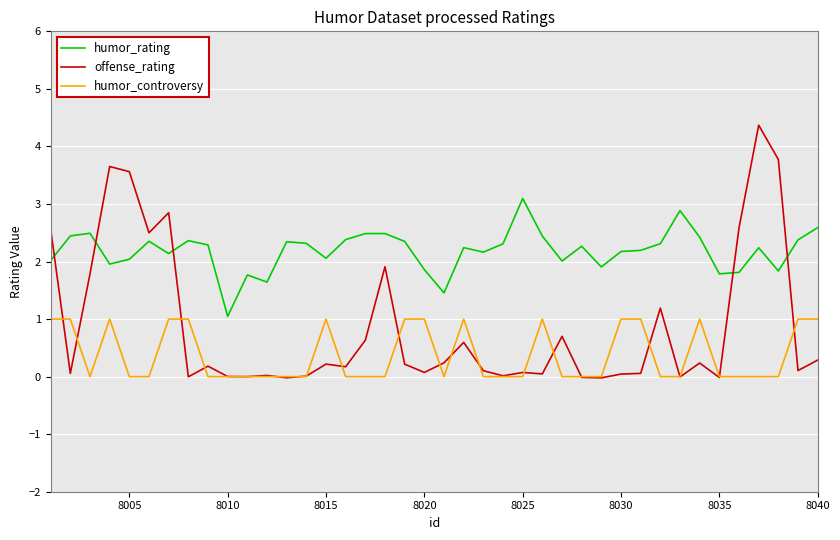

True or false: humor_controversy and humor_rating intersect in this chart.

False